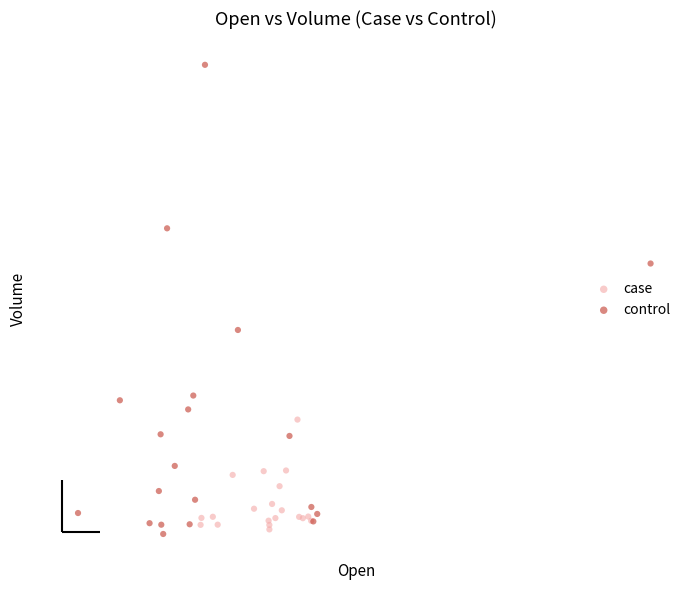

Which series reaches the maximum Y coordinate?

control